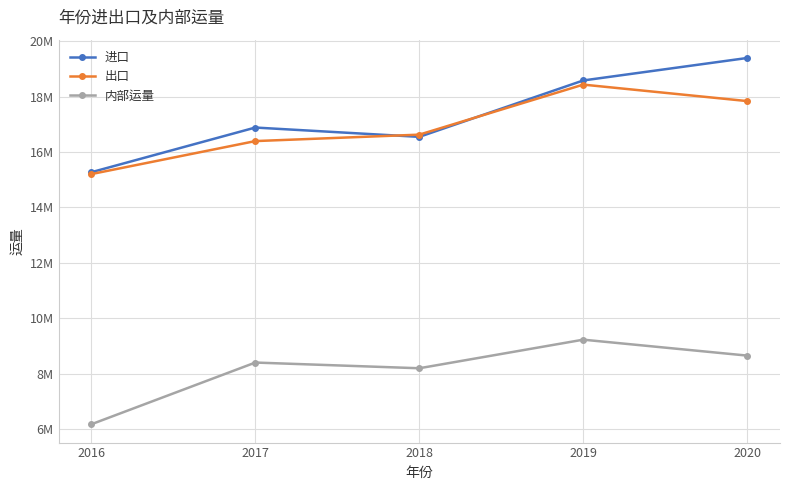

Which series has the widest spread of values?

进口